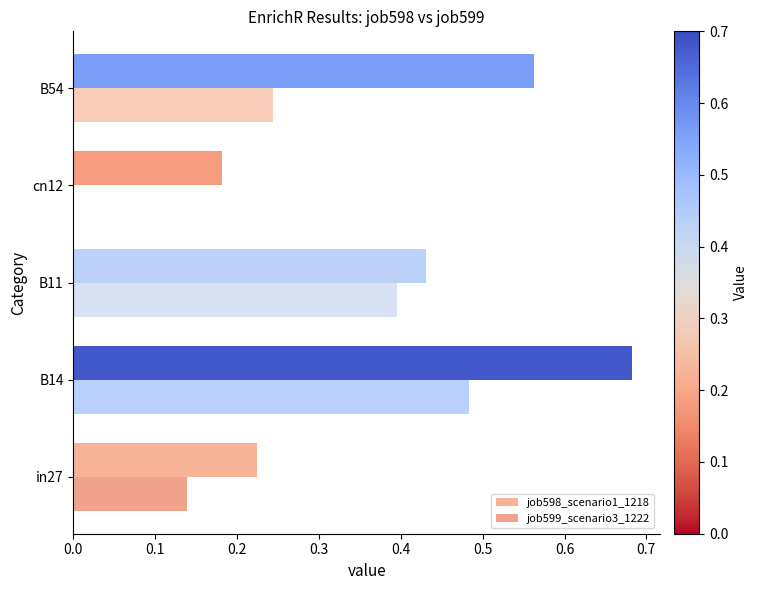

Which series changed the most between in27 and B11?

job599_scenario3_1222